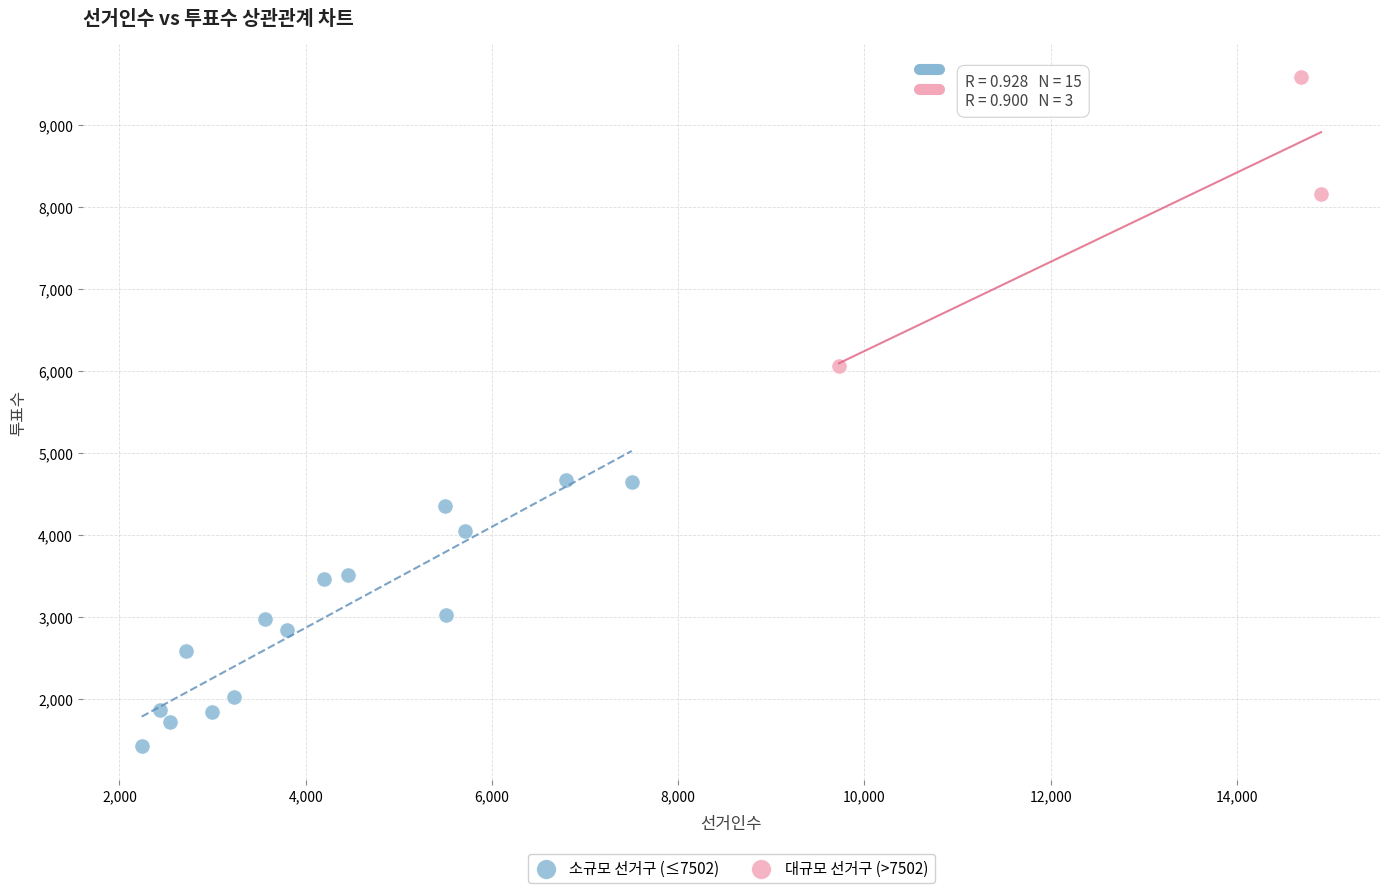

Which series has the widest spread of Y values?

대규모 선거구 (>7502)